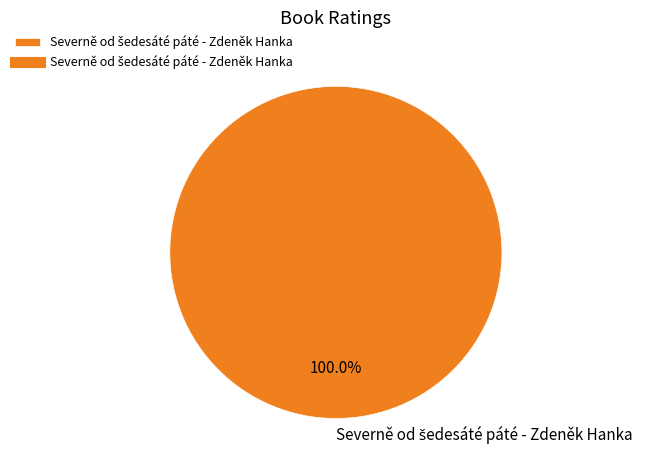

Does any single category account for the majority?

Yes